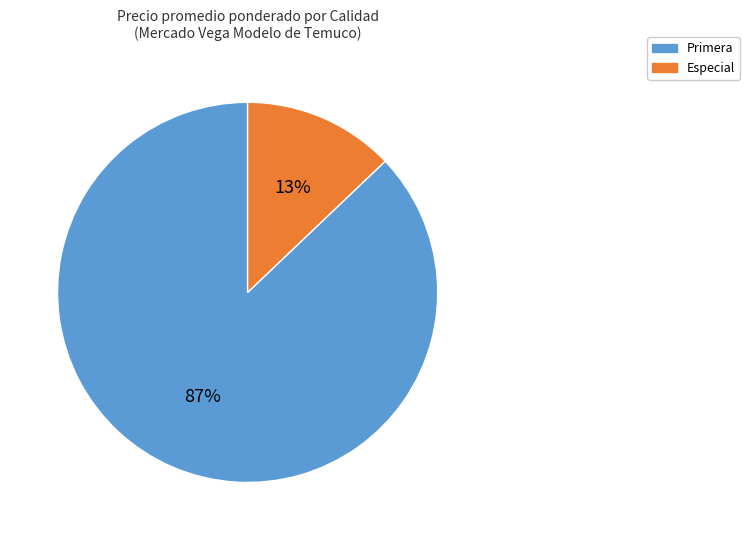

True or false: Especial accounts for 27% of the total.

False